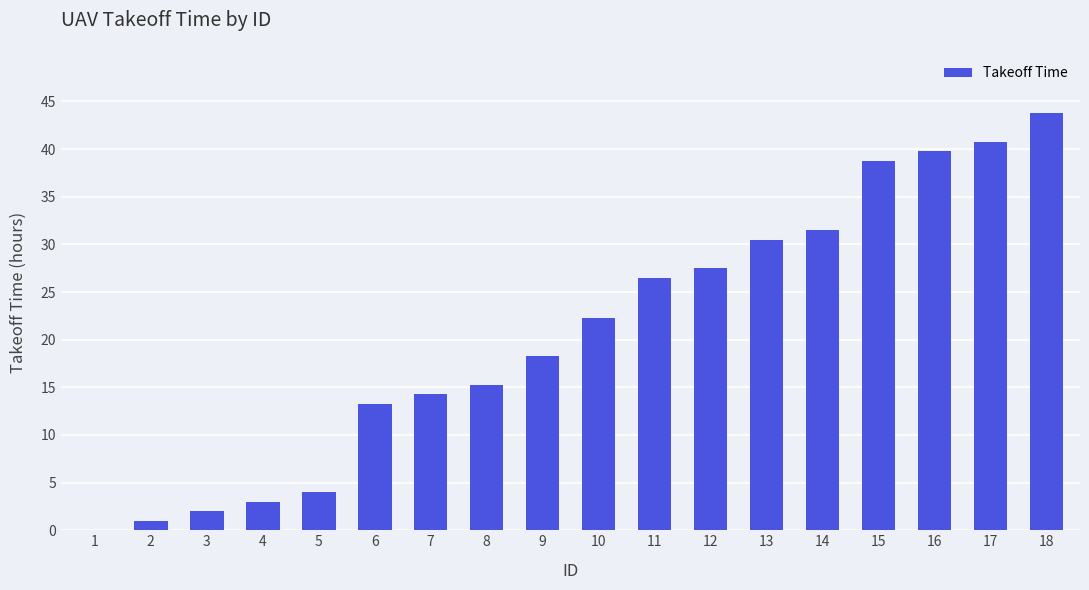

Is it true that the value at 18 is 43.8?

True